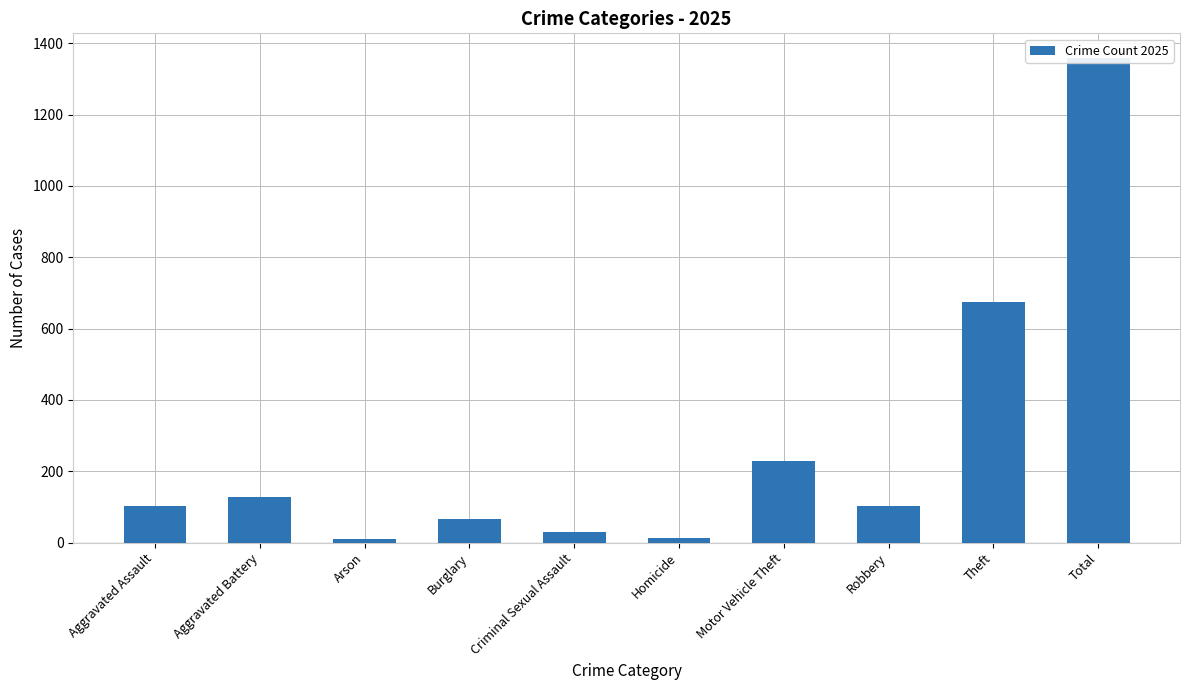

What value does the data have at Aggravated Battery, to the nearest 10?

130